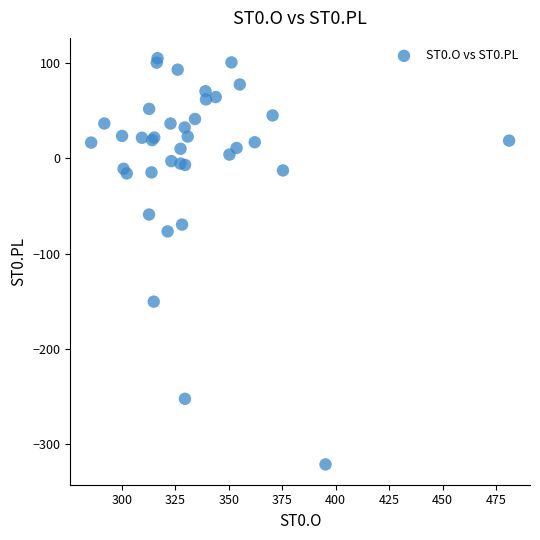

What Y value in the scatter plot is closest to -108?

-76.7